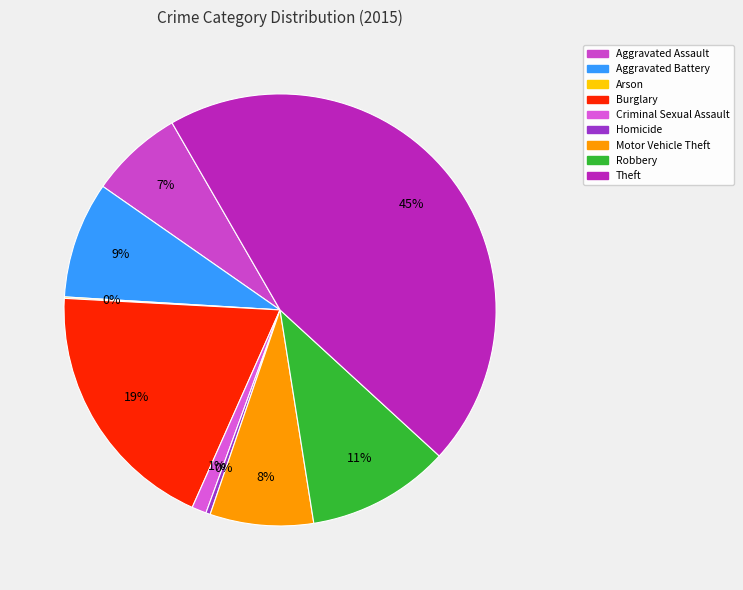

What is the ratio of the value at Robbery to the value at Aggravated Assault?

1.5